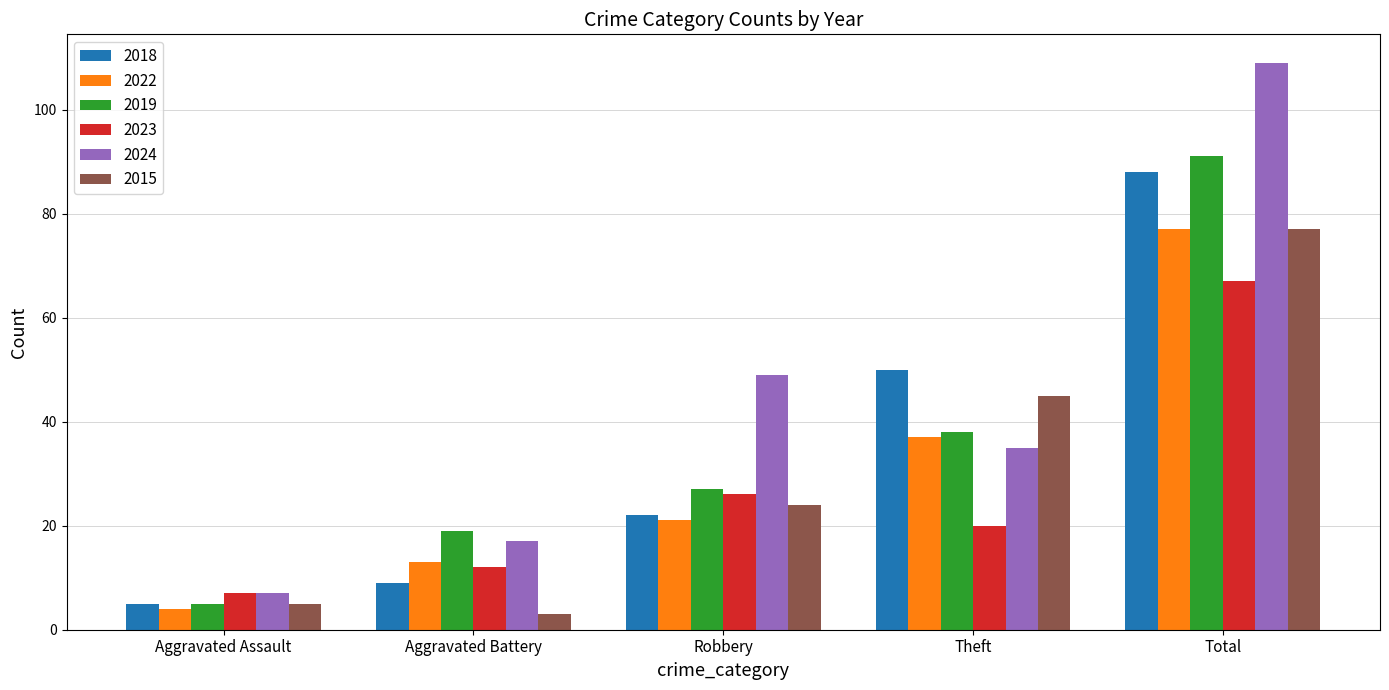

Which series changed the most between Aggravated Battery and Theft?

2015